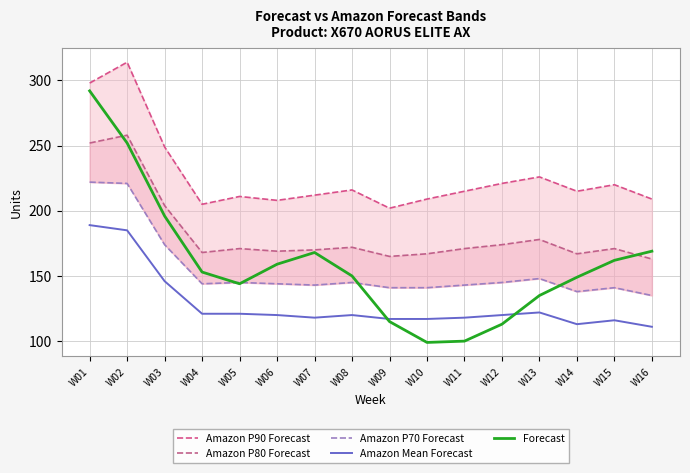

Rank the series by their maximum value, from highest to lowest.

Amazon P90 Forecast, Forecast, Amazon P80 Forecast, Amazon P70 Forecast, Amazon Mean Forecast